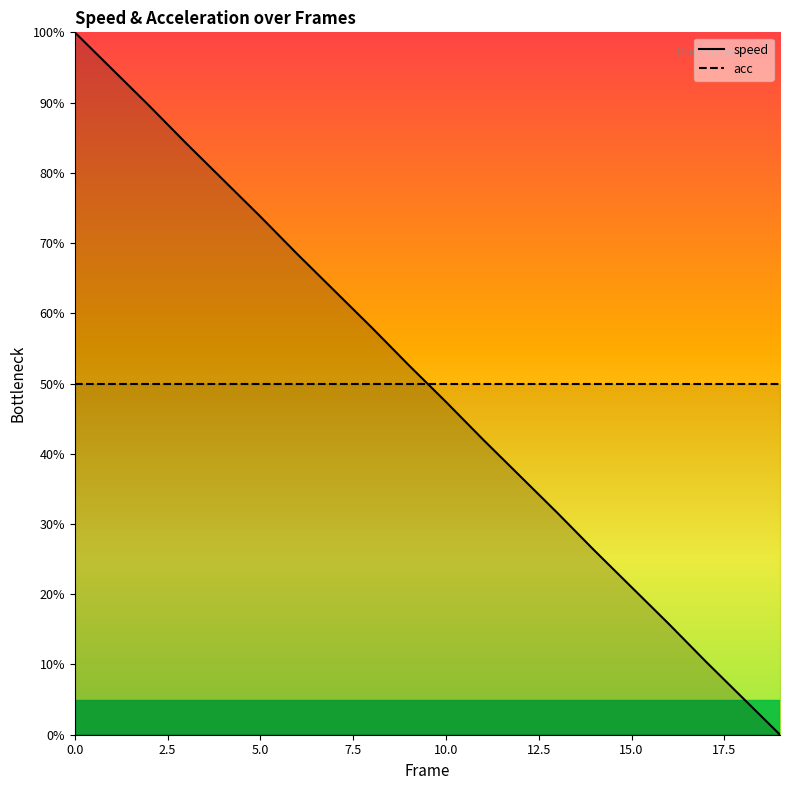

Where is speed nearest to the value 50?

9